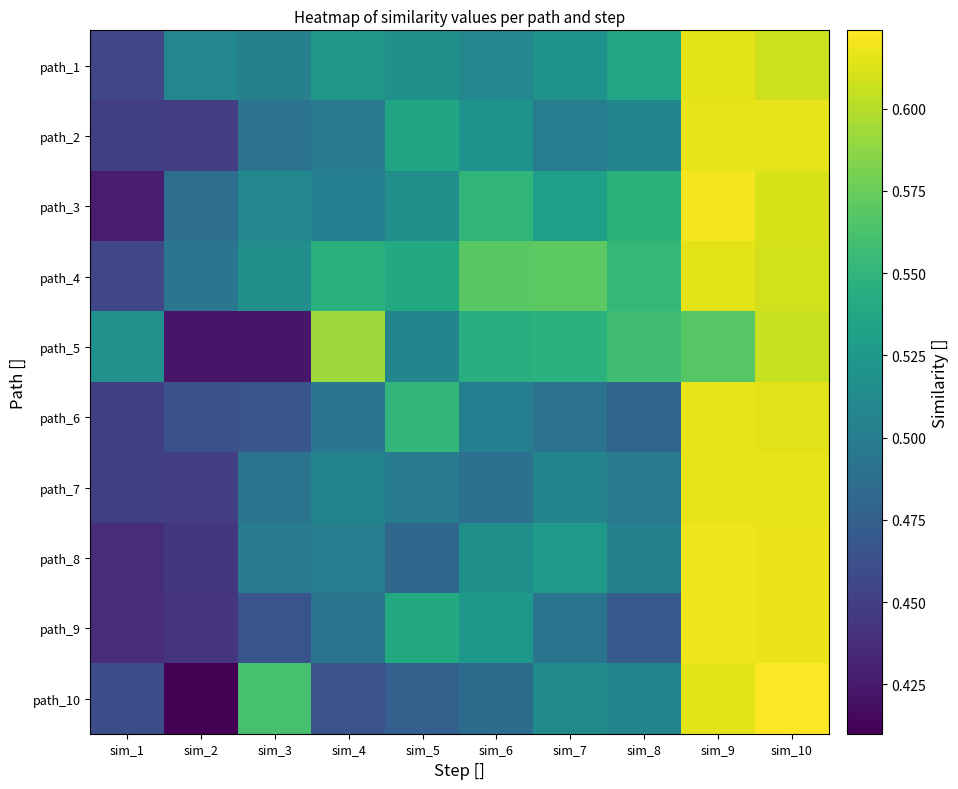

Which category has the highest value in the path_7 series?

sim_10